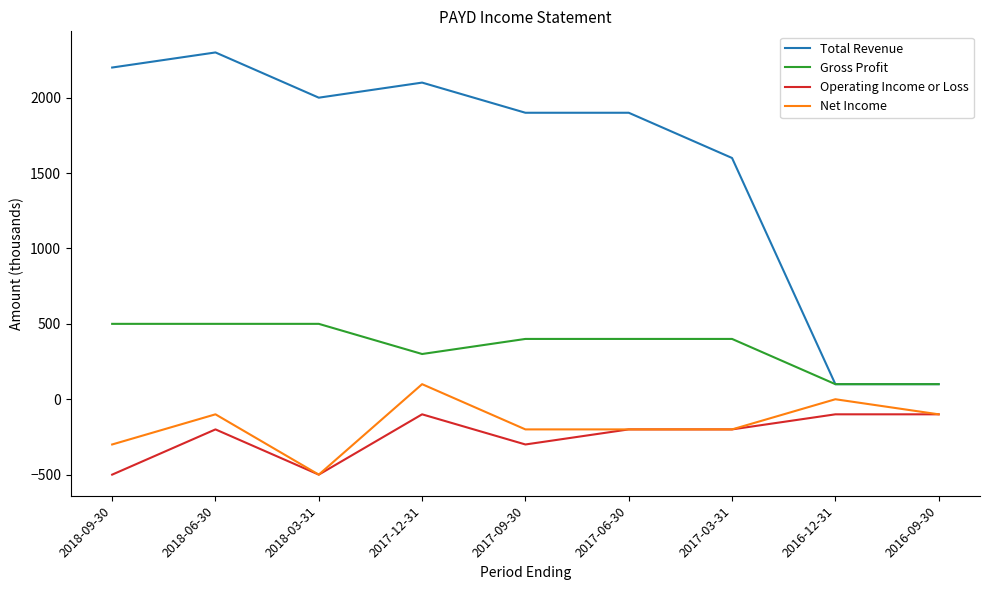

Is it true that Total Revenue equals 460 at 2018-06-30?

False